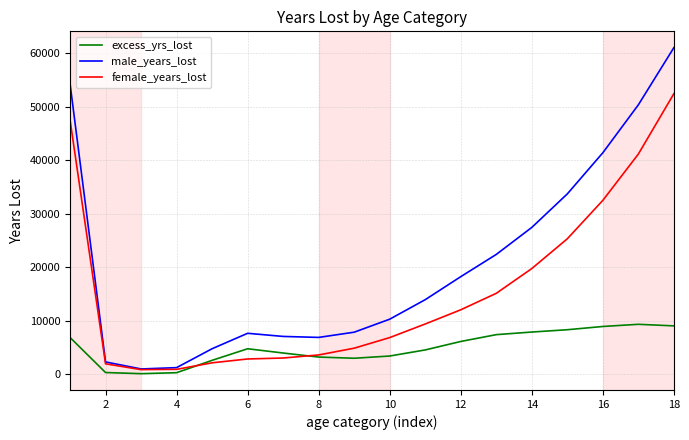

List the series in order of their peak value, lowest first.

excess_yrs_lost, female_years_lost, male_years_lost